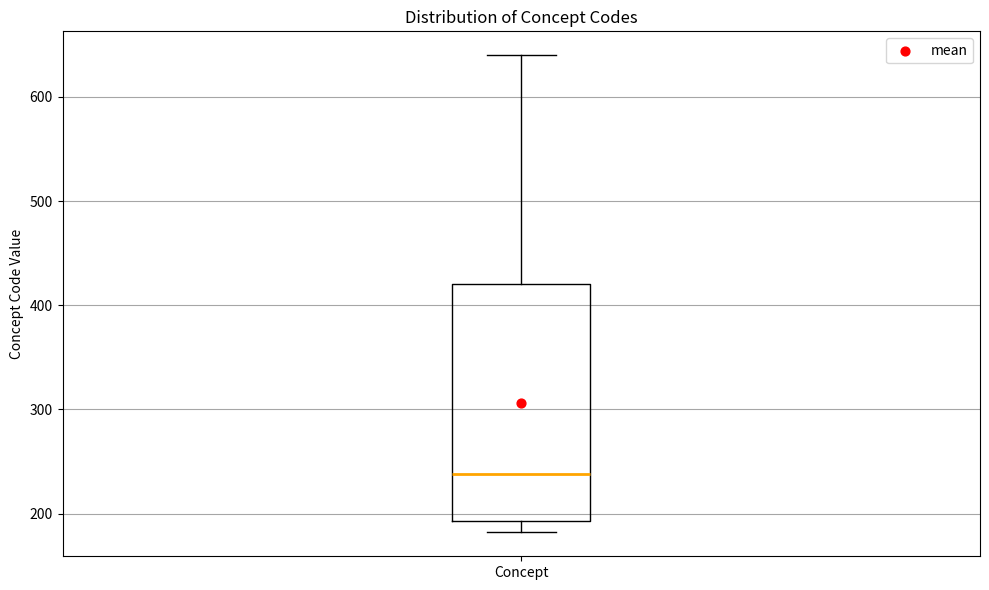

Transcribe this box plot: give where the median line is, the range the box spans, and where the two whiskers end, as read against the y-axis. The values are not printed on the chart, so give them approximately, as read against the axis.

median 240, box 190 to 420, whiskers 180 to 640